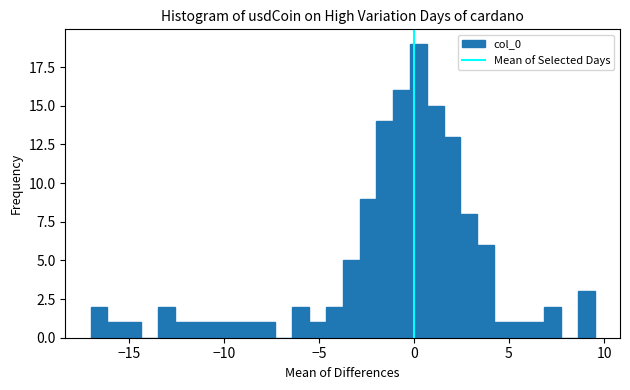

Around what value on the x-axis is the tallest bar? Give the approximate position of its centre, as read against the axis.

0.0